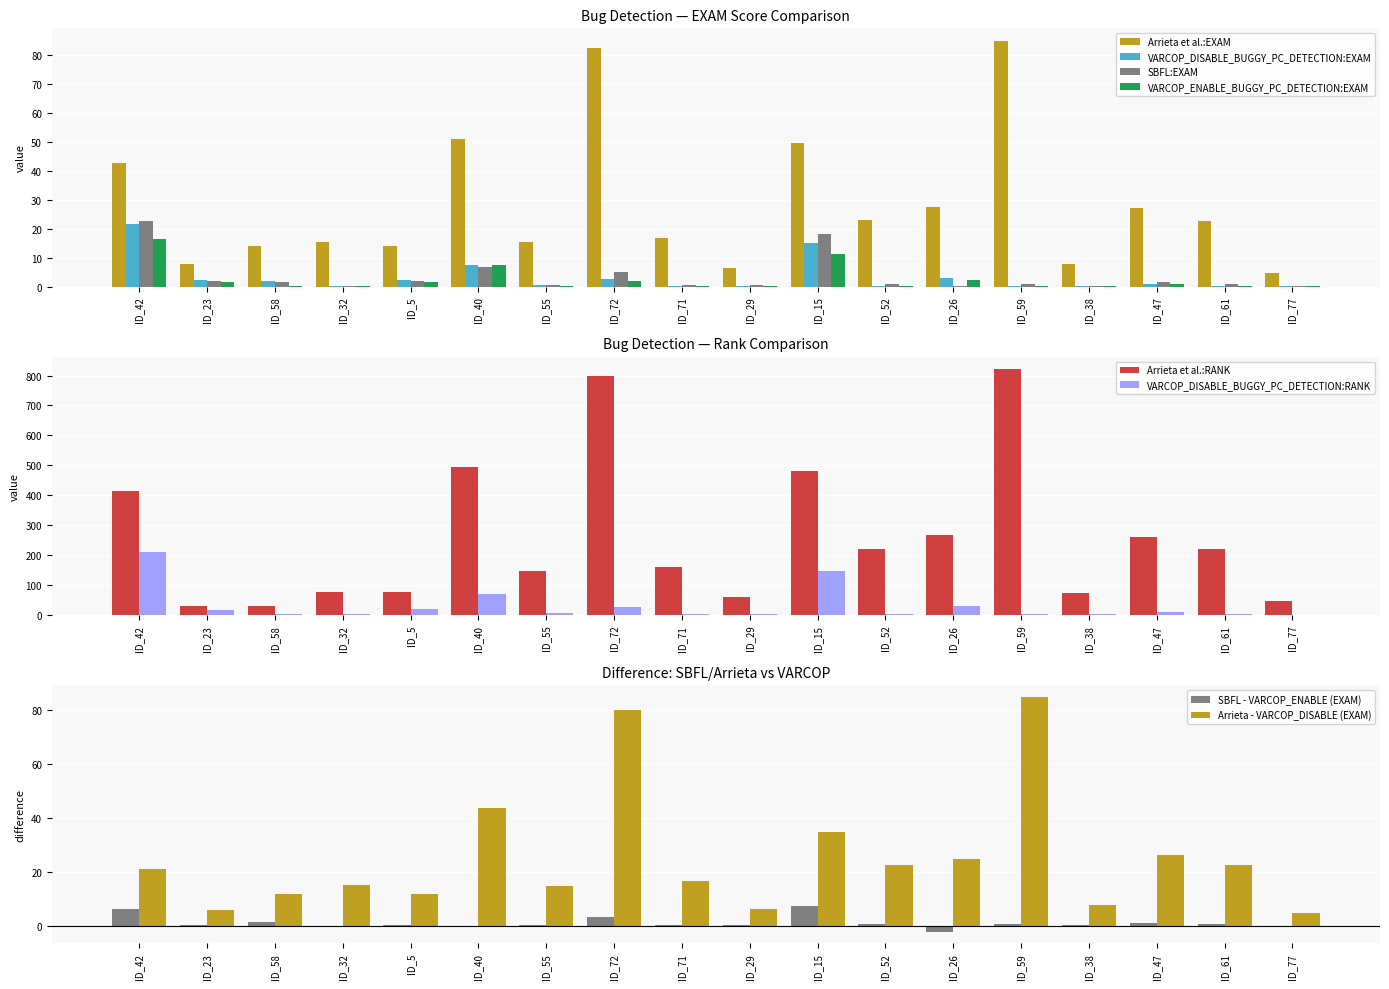

What is the difference between the maximum and minimum values in the VARCOP_DISABLE_BUGGY_PC_DETECTION:RANK series?

208.0